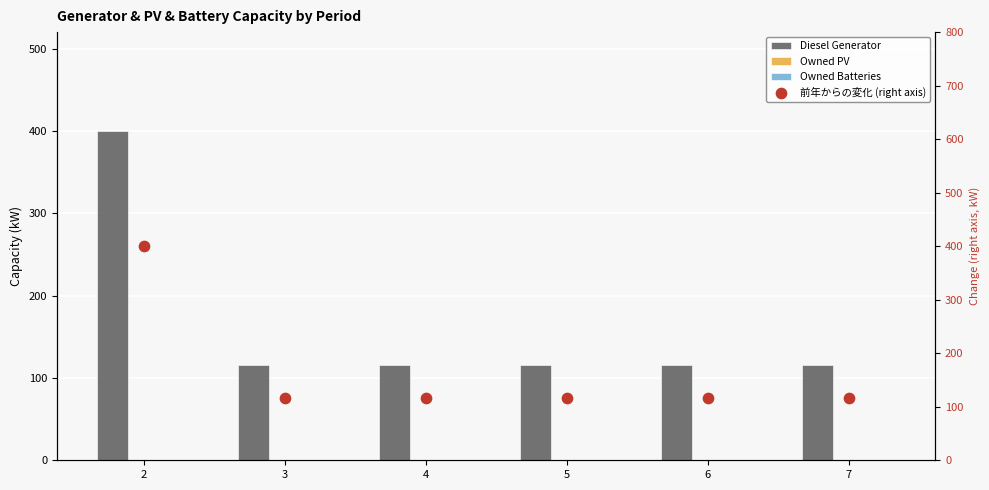

What is the total value across all series at 4?

232